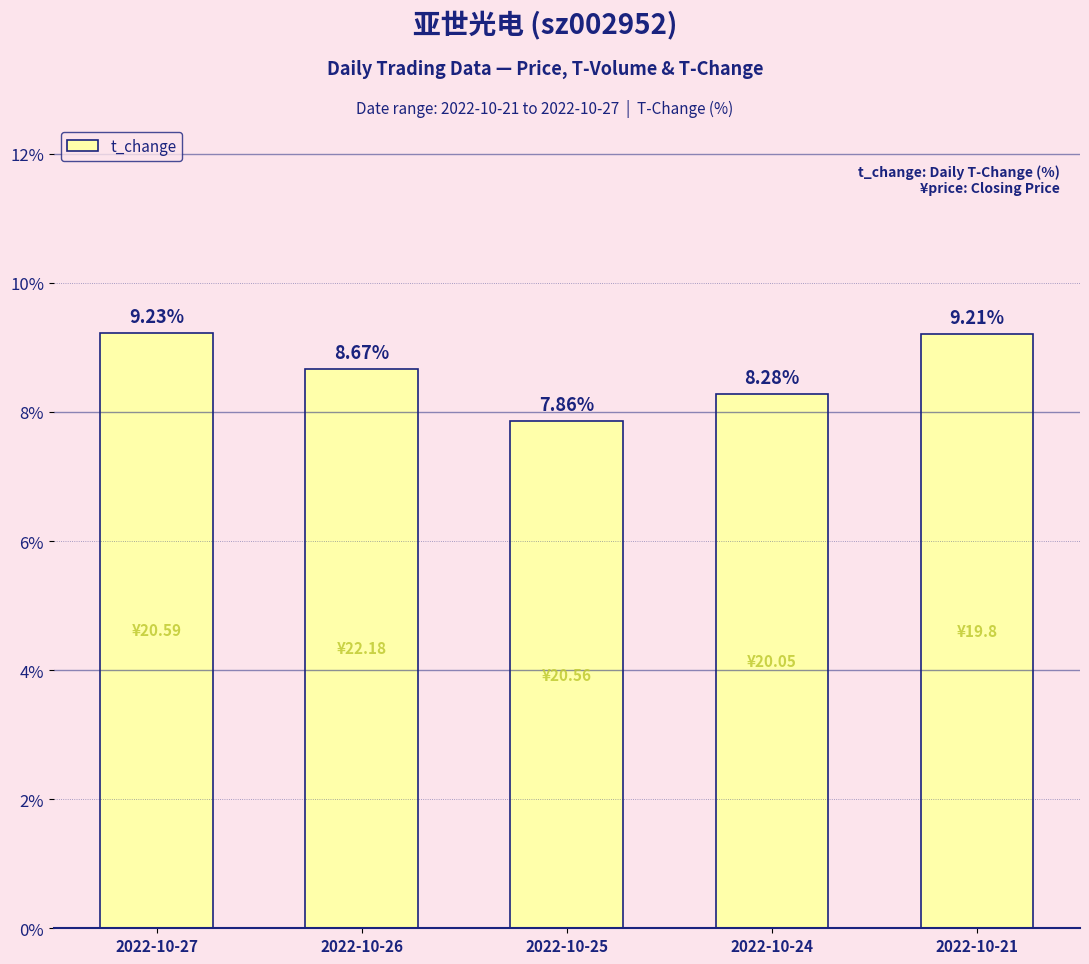

What is the average value?

8.7